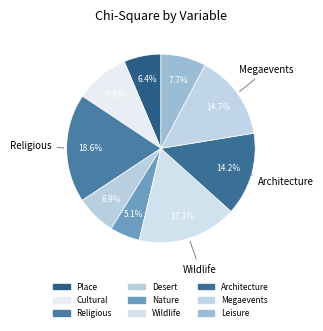

Is the sum of Leisure and Desert greater than half?

No